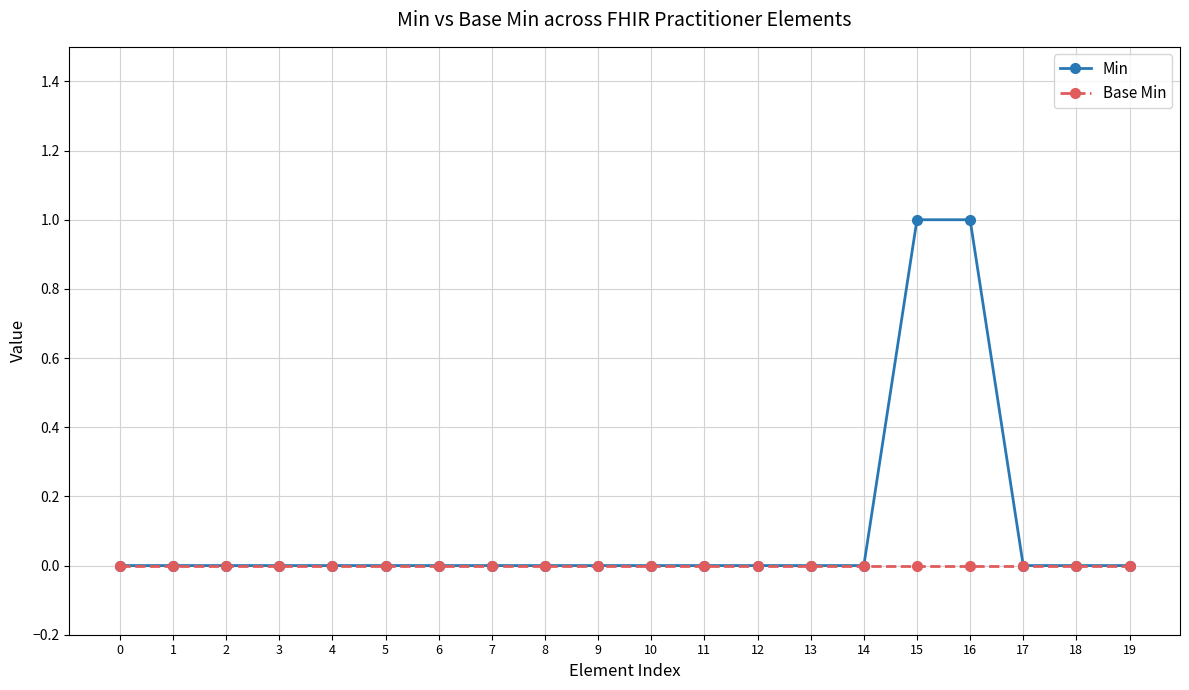

What is the sum of all Min values?

2